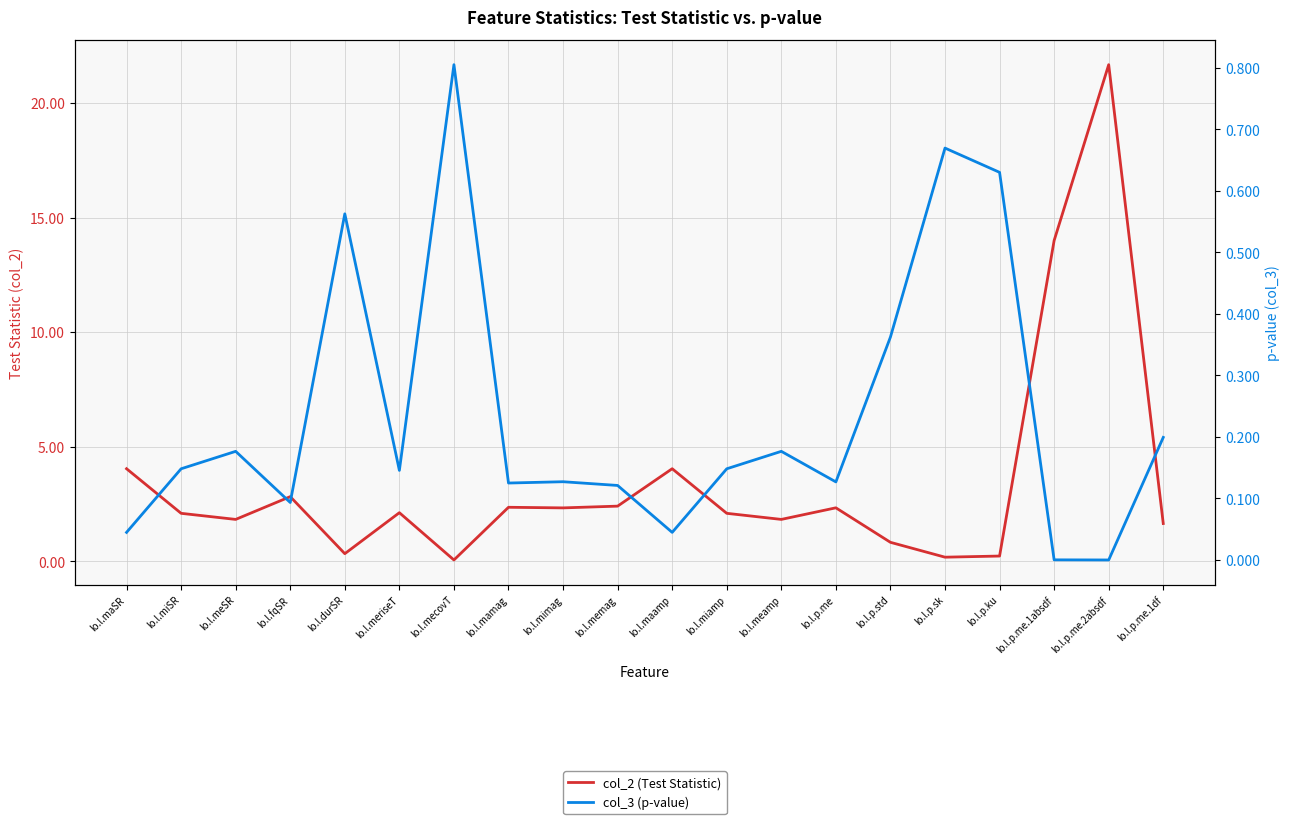

How many interior local peaks does the col_2 (Test Statistic) series have?

6